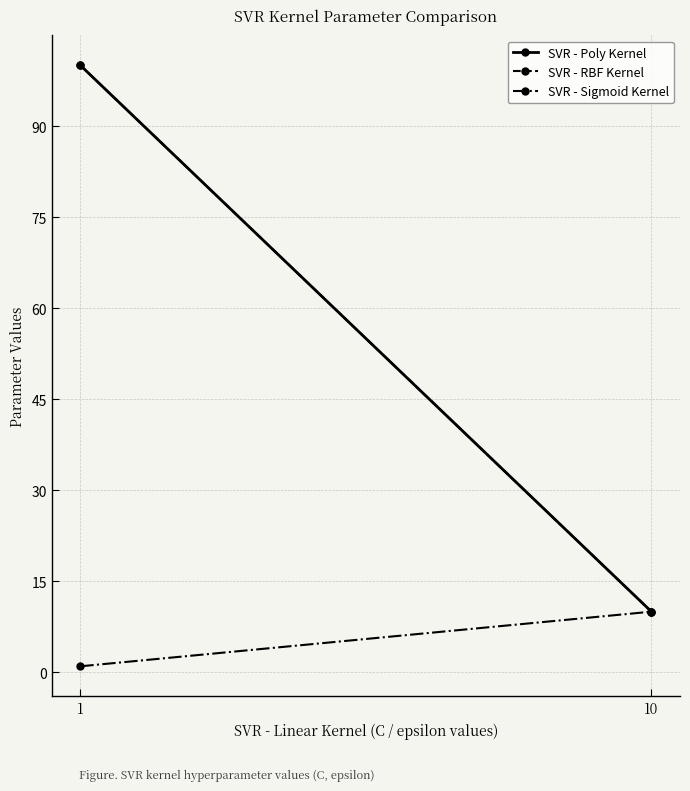

Reading left to right, transcribe all the data shown in this chart.

SVR - Poly Kernel: 1=100	10=10
SVR - RBF Kernel: 1=100	10=10
SVR - Sigmoid Kernel: 1=1	10=10